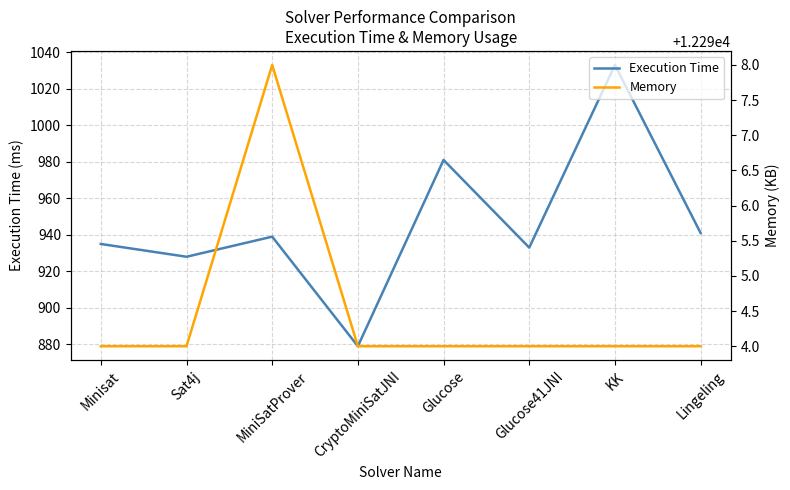

Reading left to right, extract all data points from this chart.

Execution Time: 935	928	939	879	981	933	1033	941
Memory: 12294	12294	12298	12294	12294	12294	12294	12294